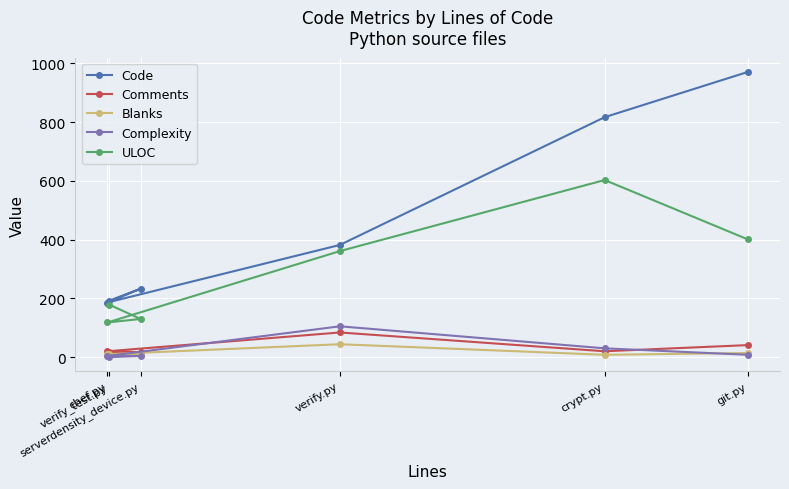

What is the sum of the Comments values at verify_test.py and git.py?

57